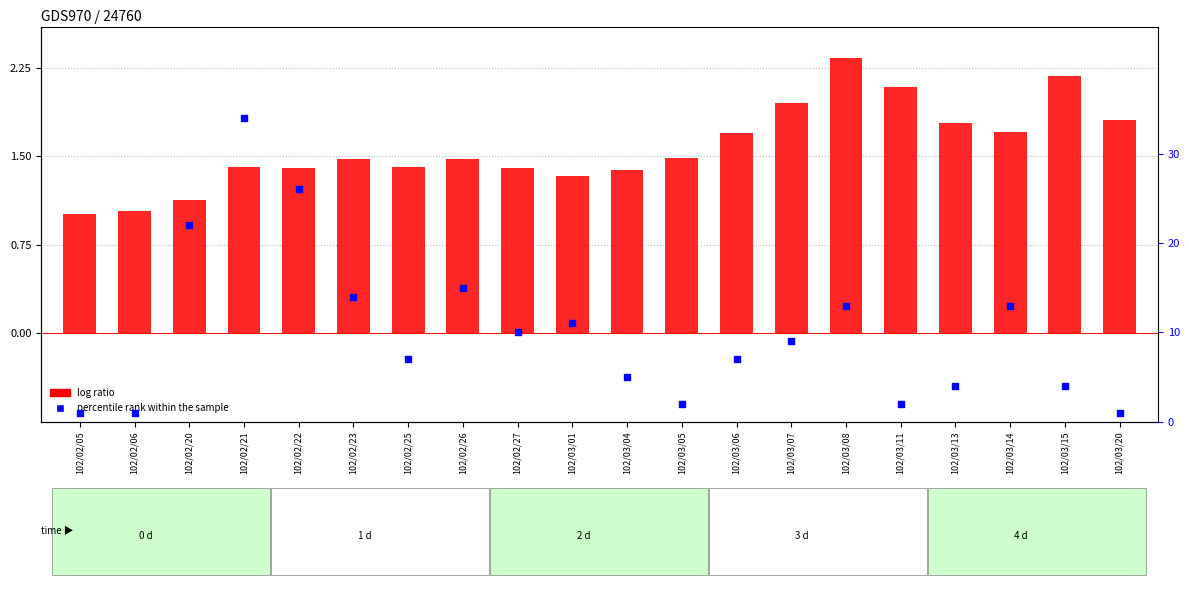

Is the value of percentile rank within the sample at 102/03/08 greater than the value of log ratio at 102/03/20?

Yes